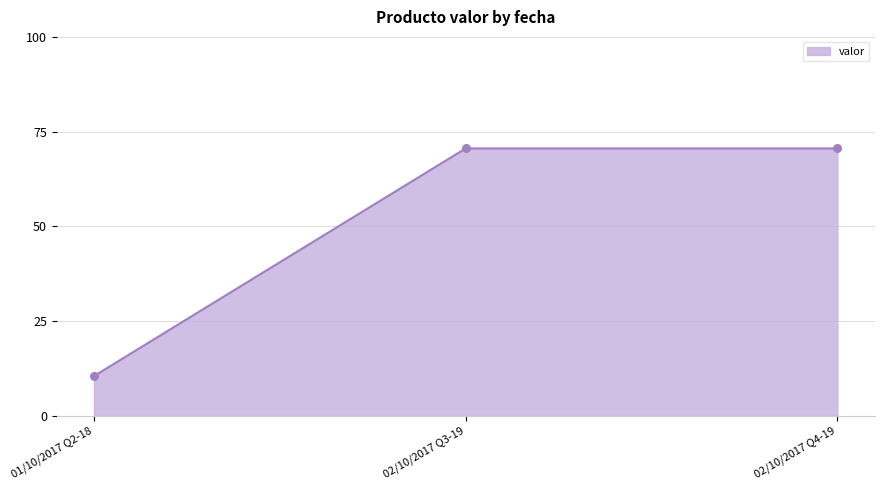

What is the ratio of the value at 02/10/2017 Q4-19 to the value at 02/10/2017 Q3-19?

1.0